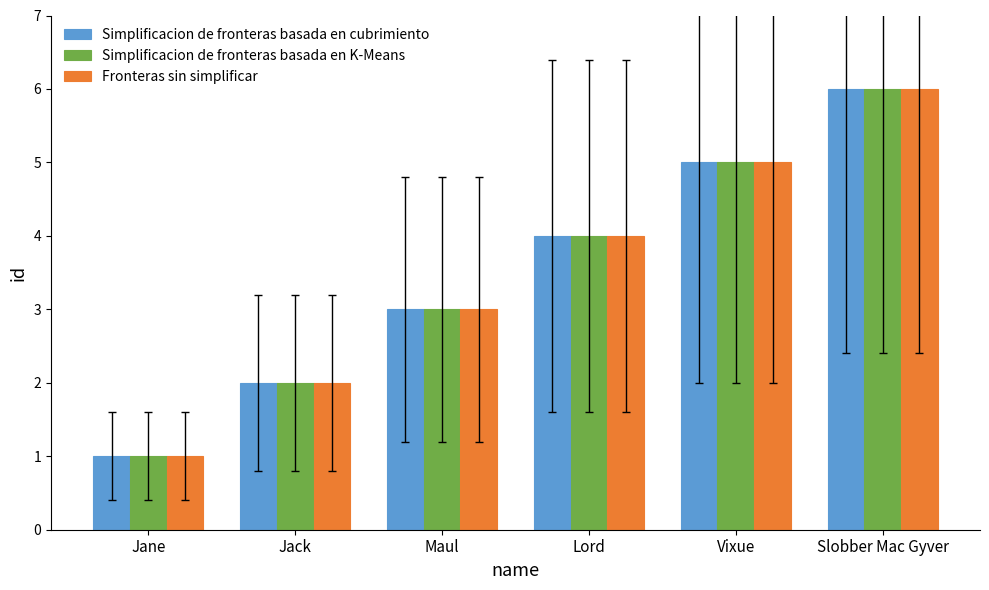

What is the label of the 4th bar from the left?

Lord